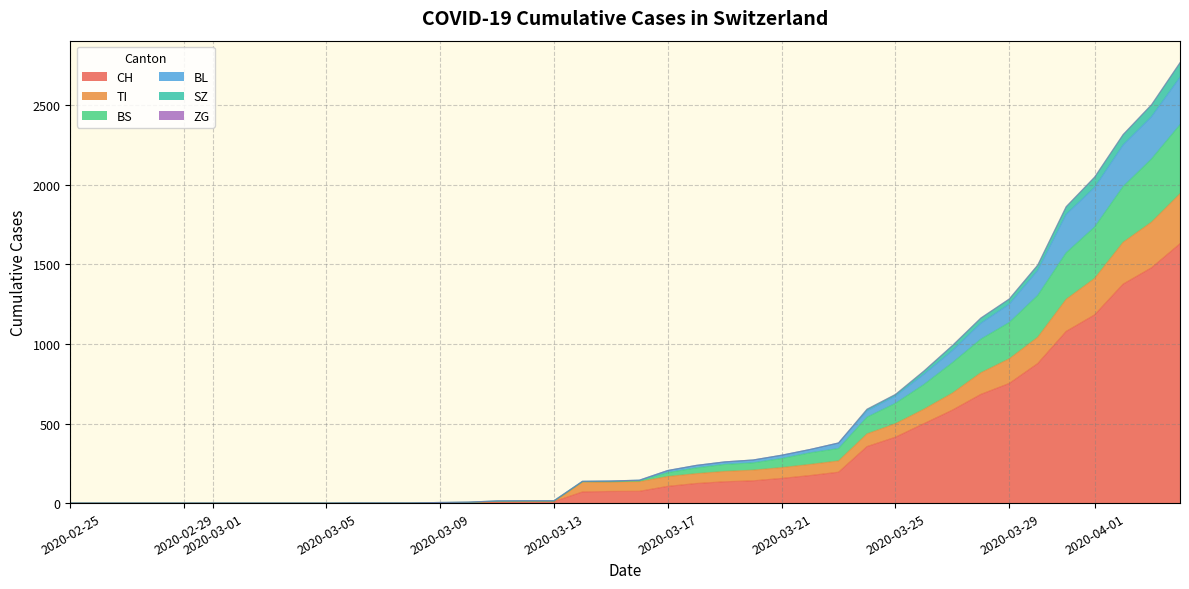

How many values in BS are above zero?

30